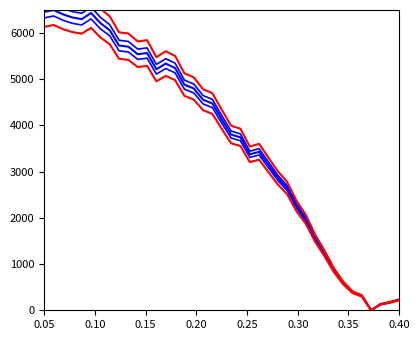

Rank the series by their average value, from highest to lowest.

col_1_high, col_1_upper, col_1, col_1_lower, col_1_low